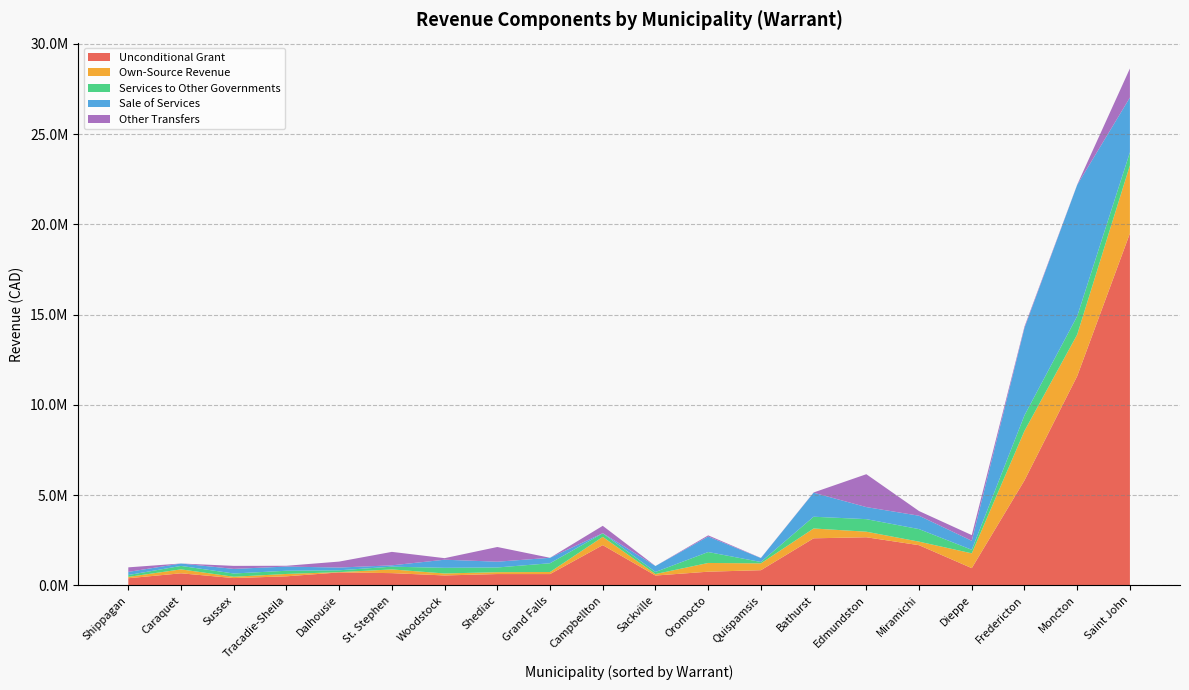

Reading right to left, list all the values displayed in this chart.

Unconditional Grant: Quispamsis=839880	Woodstock=548686	Tracadie-Sheila=500803	Sussex=403616	St. Stephen=677326	Shippagan=395164	Shediac=626537	Sackville=543944	Oromocto=757190	Grand Falls=624726	Caraquet=667543	Miramichi=2225636	Edmundston=2664309	Dieppe=954073	Dalhousie=716894	Campbellton=2227973	Bathurst=2606235	Saint John=19499823	Moncton=11593117	Fredericton=5816360
Own-Source Revenue: Quispamsis=378486	Woodstock=110000	Tracadie-Sheila=131086	Sussex=74100	St. Stephen=205806	Shippagan=74500	Shediac=103774	Sackville=82585	Oromocto=483650	Grand Falls=115303	Caraquet=218031	Miramichi=195950	Edmundston=308543	Dieppe=819760	Dalhousie=16062	Campbellton=457111	Bathurst=544288	Saint John=3765819	Moncton=2300416	Fredericton=2743556
Services to Other Governments: Quispamsis=76516	Woodstock=312860	Tracadie-Sheila=177491	Sussex=179700	St. Stephen=152238	Shippagan=101925	Shediac=260900	Sackville=116251	Oromocto=604703	Grand Falls=484978	Caraquet=191500	Miramichi=694380	Edmundston=694696	Dieppe=196815	Dalhousie=101660	Campbellton=196010	Bathurst=651732	Saint John=725230	Moncton=1019116	Fredericton=860739
Sale of Services: Quispamsis=216578	Woodstock=449210	Tracadie-Sheila=231000	Sussex=255200	St. Stephen=74370	Shippagan=174500	Shediac=319400	Sackville=329500	Oromocto=859350	Grand Falls=302075	Caraquet=133150	Miramichi=741643	Edmundston=667960	Dieppe=498795	Dalhousie=152100	Campbellton=10000	Bathurst=1329388	Saint John=3032312	Moncton=7270620	Fredericton=4840175
Other Transfers: Quispamsis=8947	Woodstock=85936	Tracadie-Sheila=44749	Sussex=167049	St. Stephen=745403	Shippagan=251402	Shediac=814393	Sackville=0	Oromocto=65377	Grand Falls=542	Caraquet=855	Miramichi=257875	Edmundston=1821814	Dieppe=314301	Dalhousie=330486	Campbellton=407207	Bathurst=13950	Saint John=1610231	Moncton=14446	Fredericton=77300